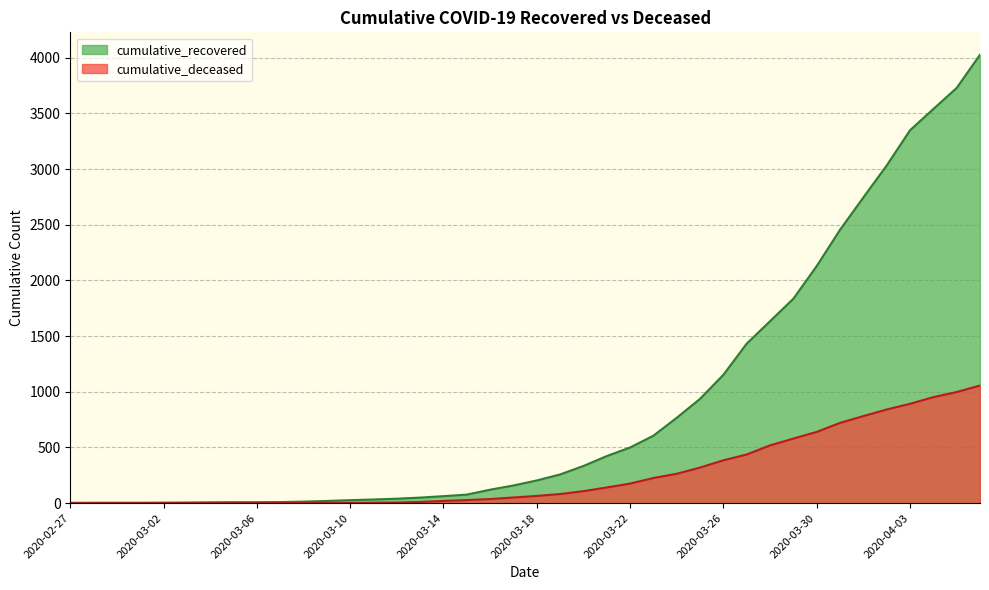

Where does the cumulative_recovered series first go above 204?

2020-03-19